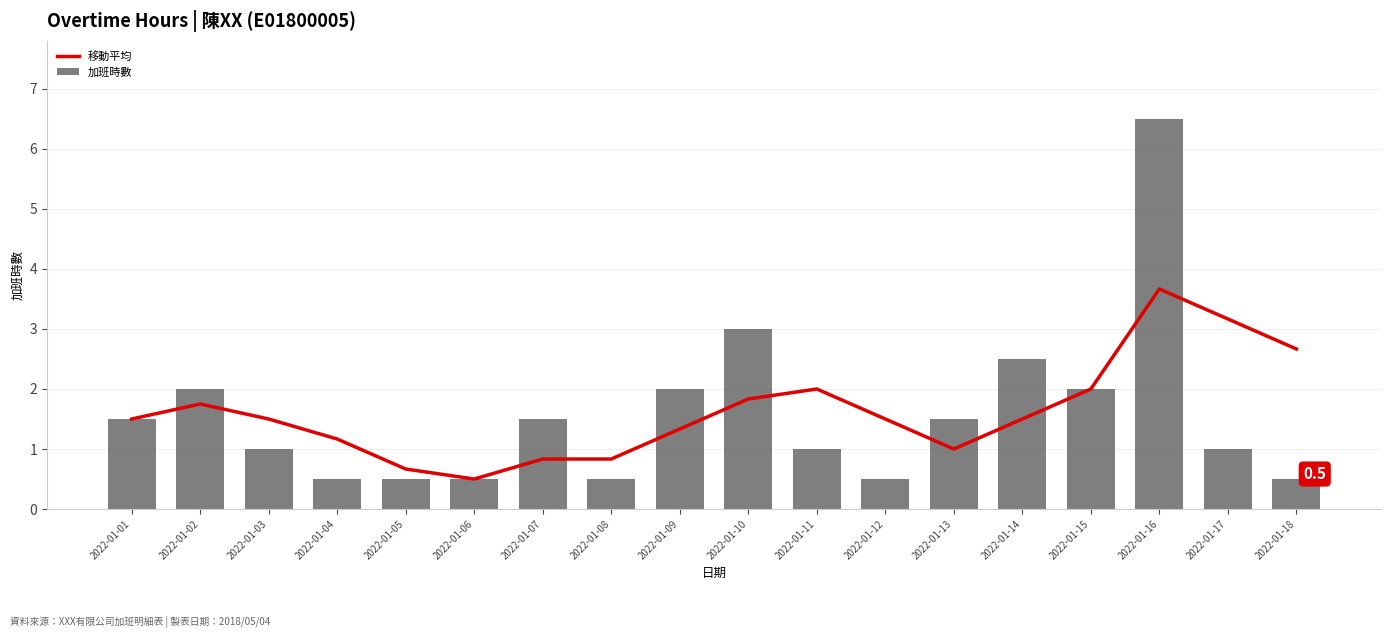

What is the total value across all series at 2022-01-03?

2.5